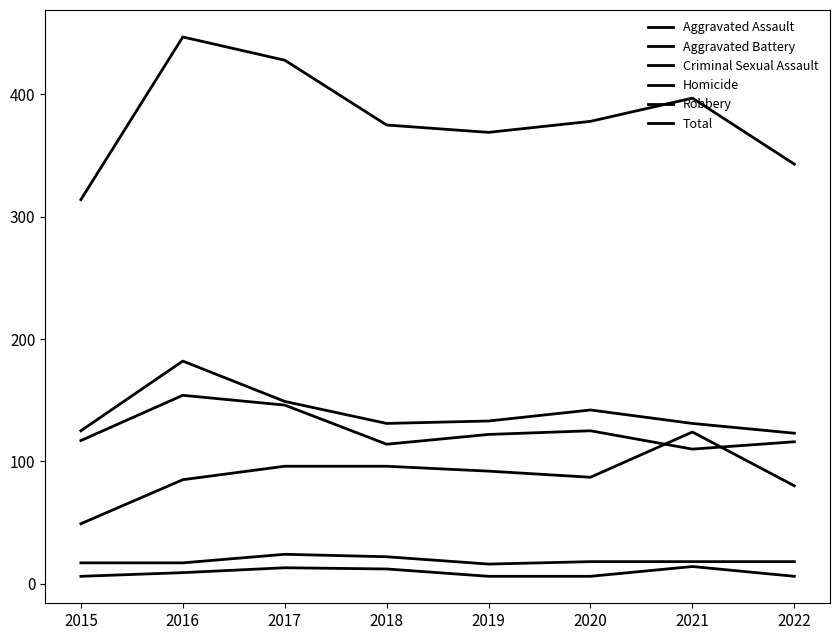

Does the chart have visible grid lines?

No